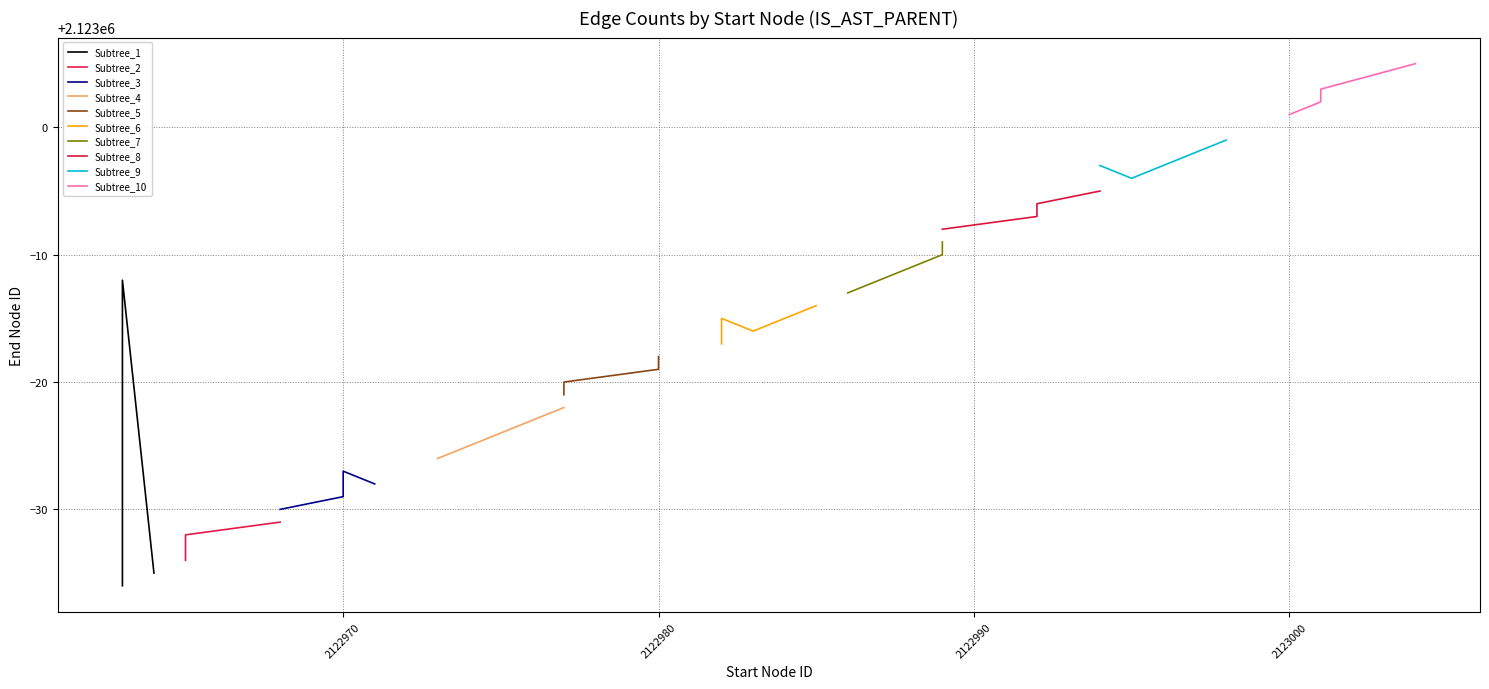

List the labels in order of value, largest first.

2123004, 2123001, 2123001, 2123000, 2122998, 2122997, 2122994, 2122995, 2122994, 2122992, 2122992, 2122989, 2122989, 2122989, 2122988, 2122963, 2122986, 2122985, 2122982, 2122983, 2122982, 2122980, 2122980, 2122977, 2122977, 2122977, 2122976, 2122963, 2122974, 2122973, 2122970, 2122971, 2122970, 2122968, 2122968, 2122965, 2122965, 2122965, 2122964, 2122963